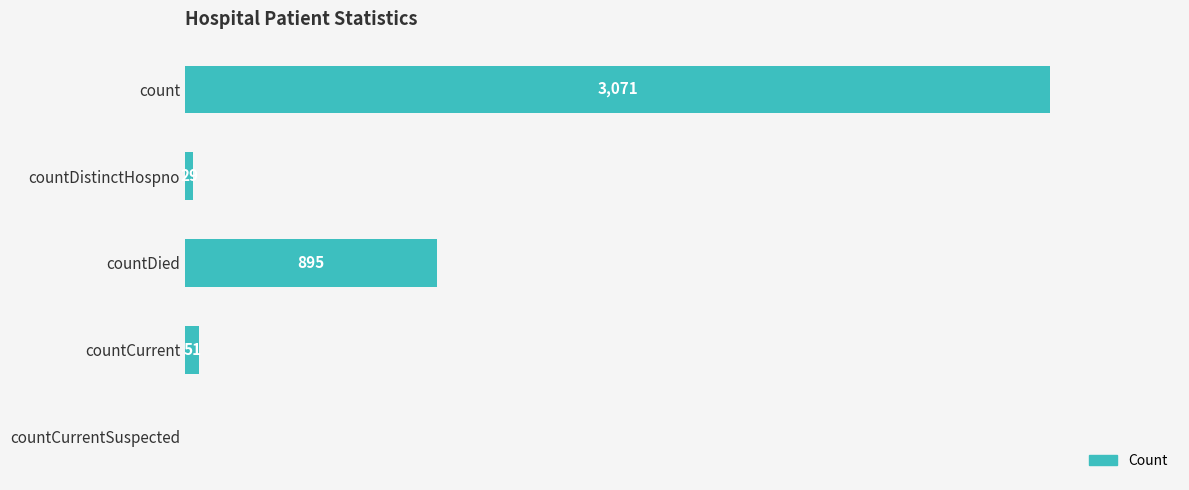

Between countCurrentSuspected and countDistinctHospno, which is larger?

countDistinctHospno